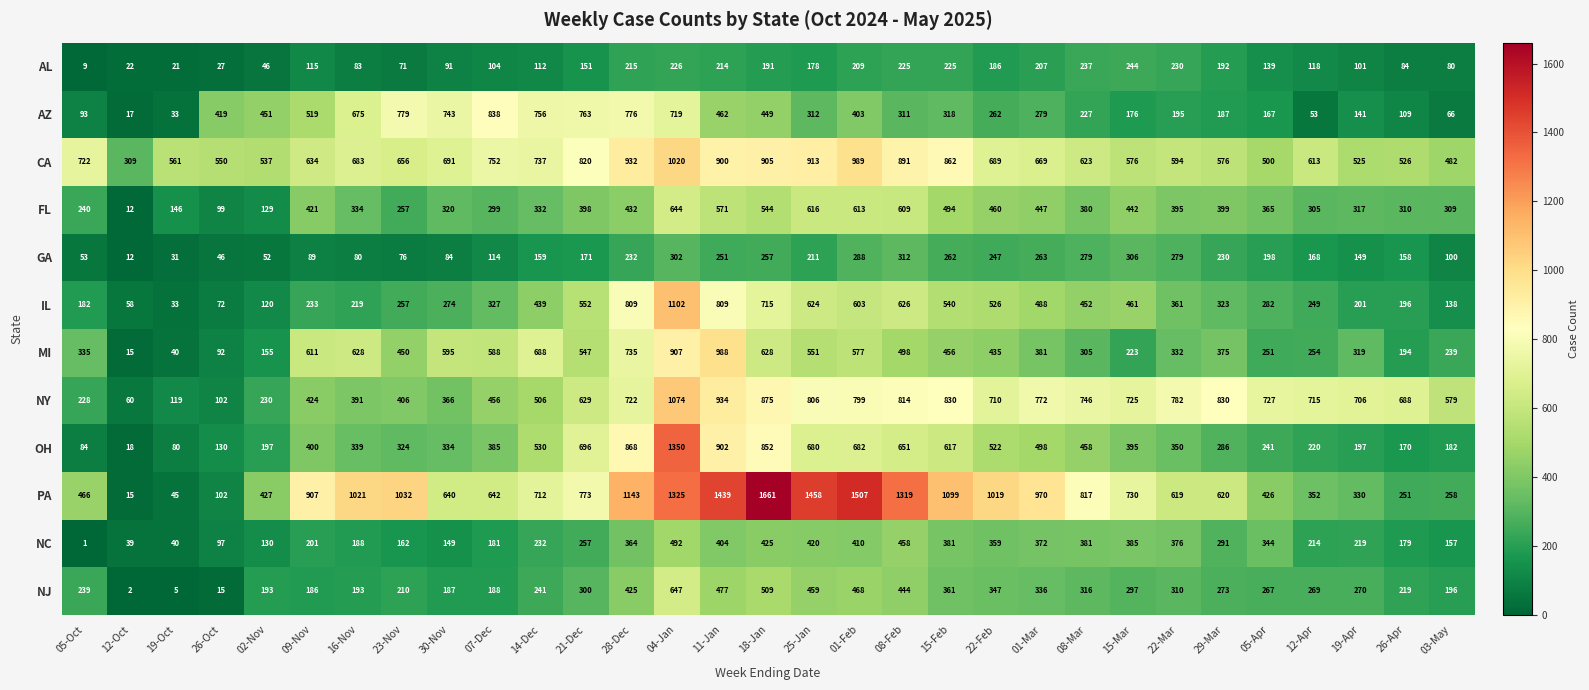

The GA series shows 384 at 11-Jan. True or false?

False